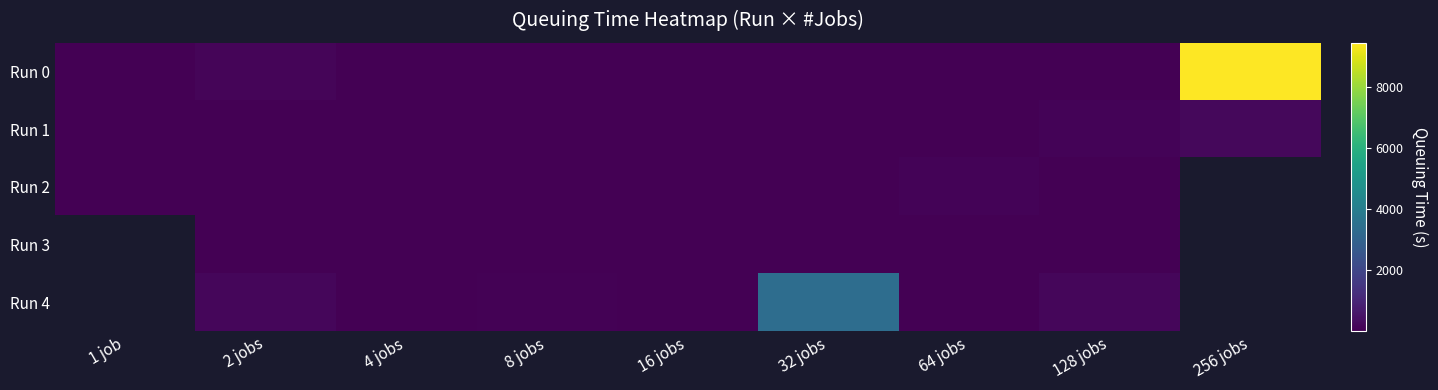

What is the difference between the highest and lowest values at 64 jobs?

68.4